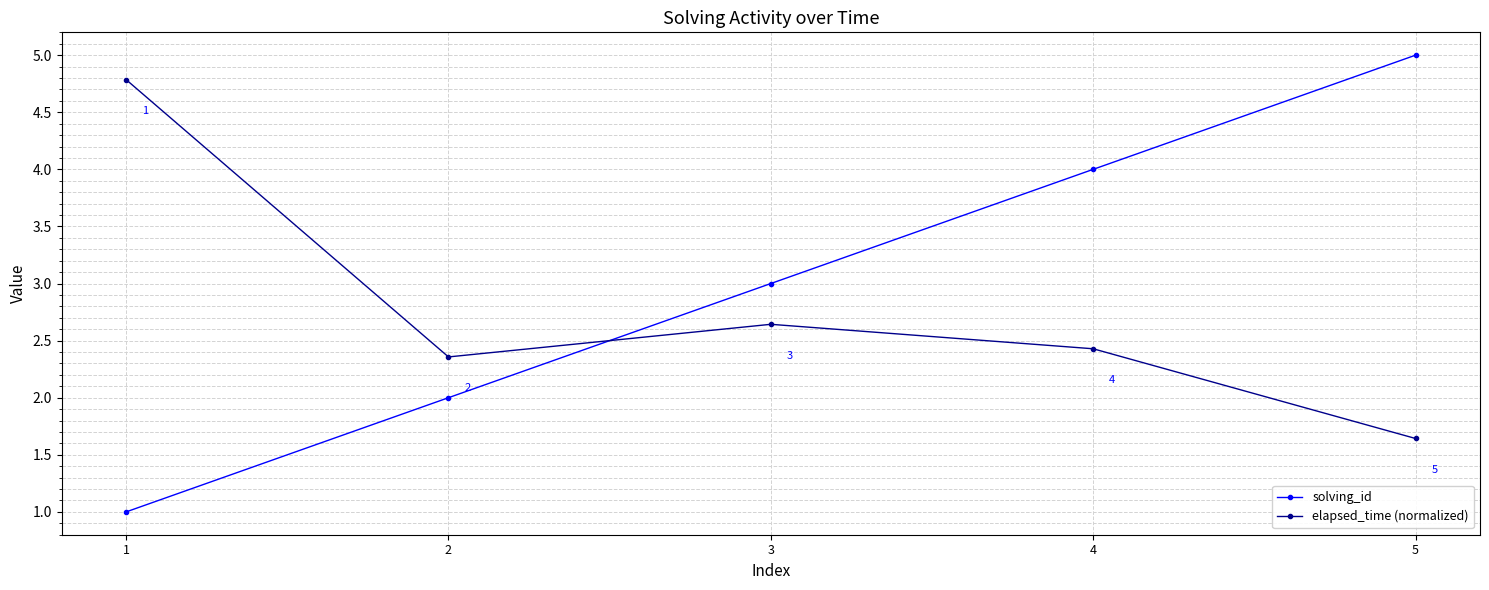

How many lines are shown in the chart?

2